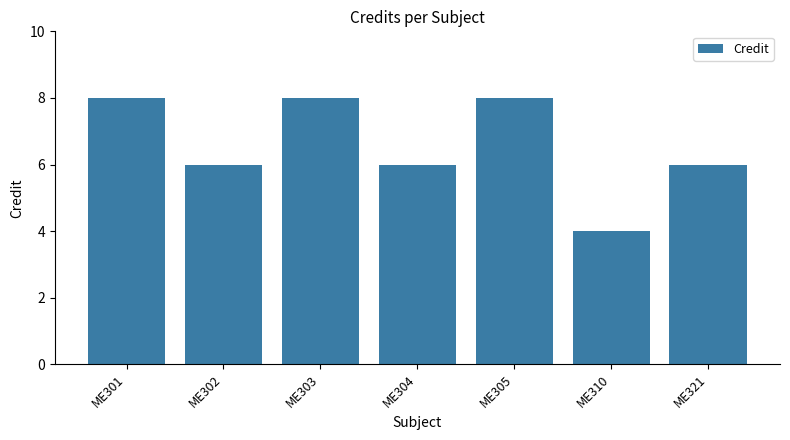

How many categories are shown in the chart?

7